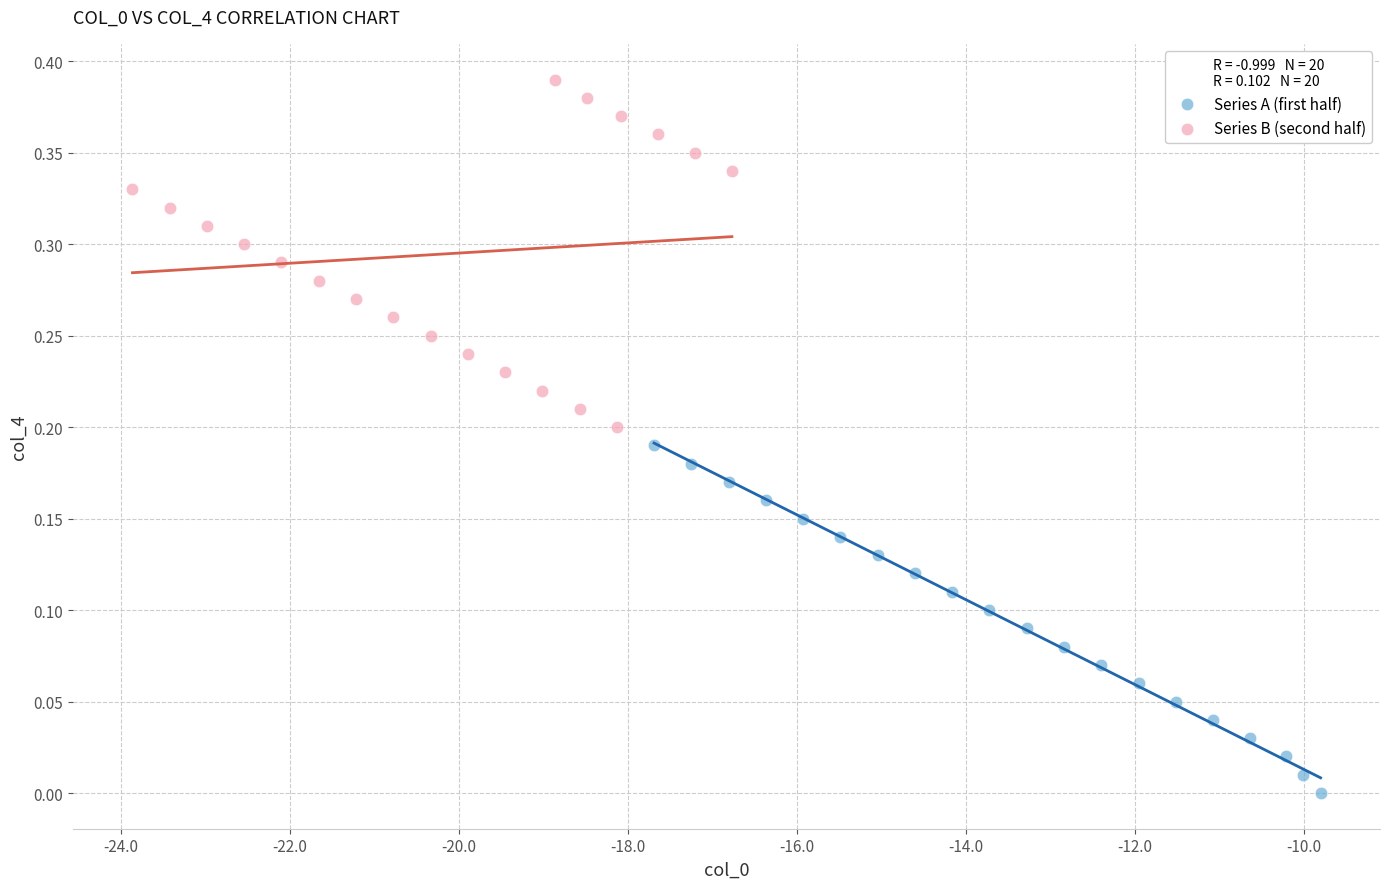

What are all the series names shown in the legend?

Series A (first half), Series B (second half)